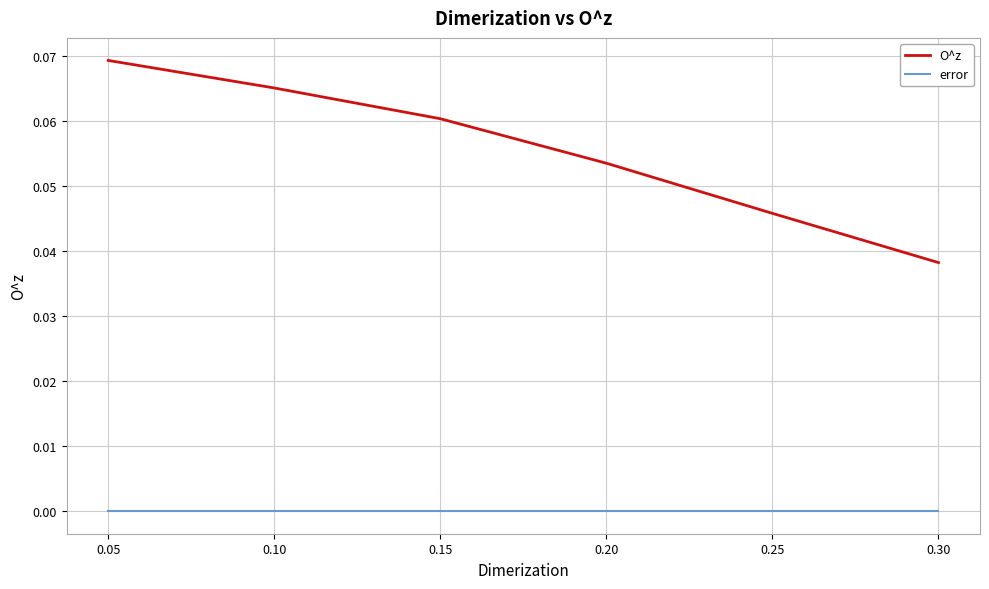

How many series are shown in this chart?

2